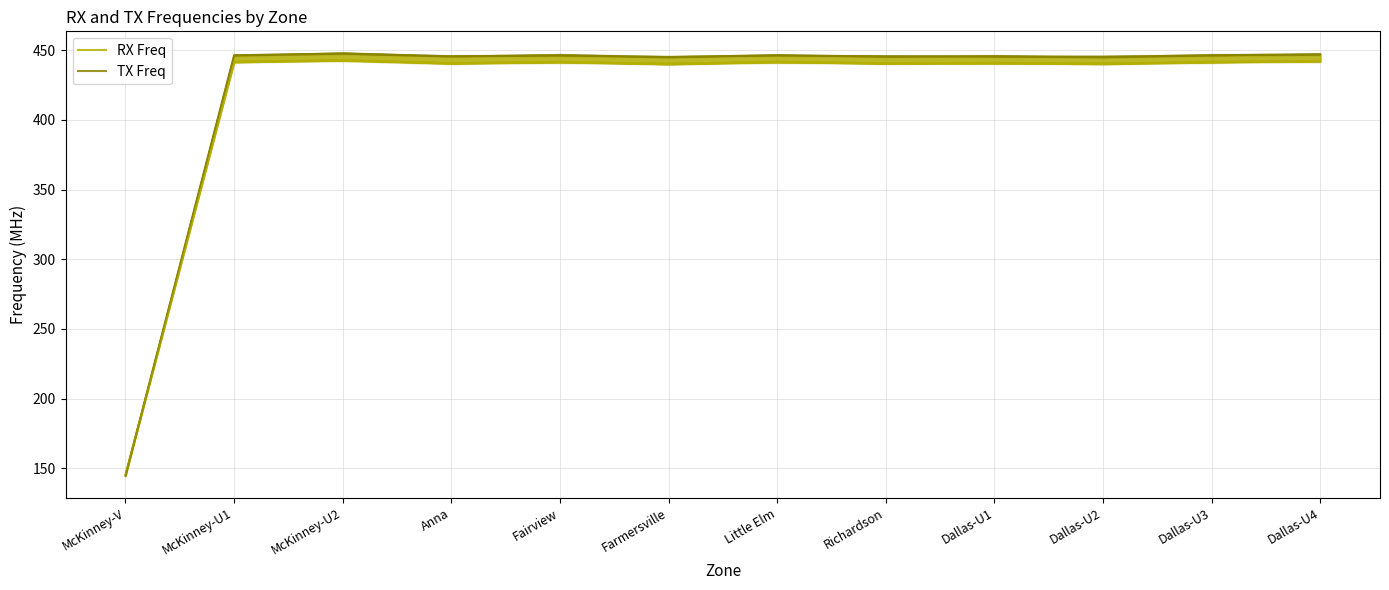

What is the difference between the highest and lowest values at Little Elm?

5.0